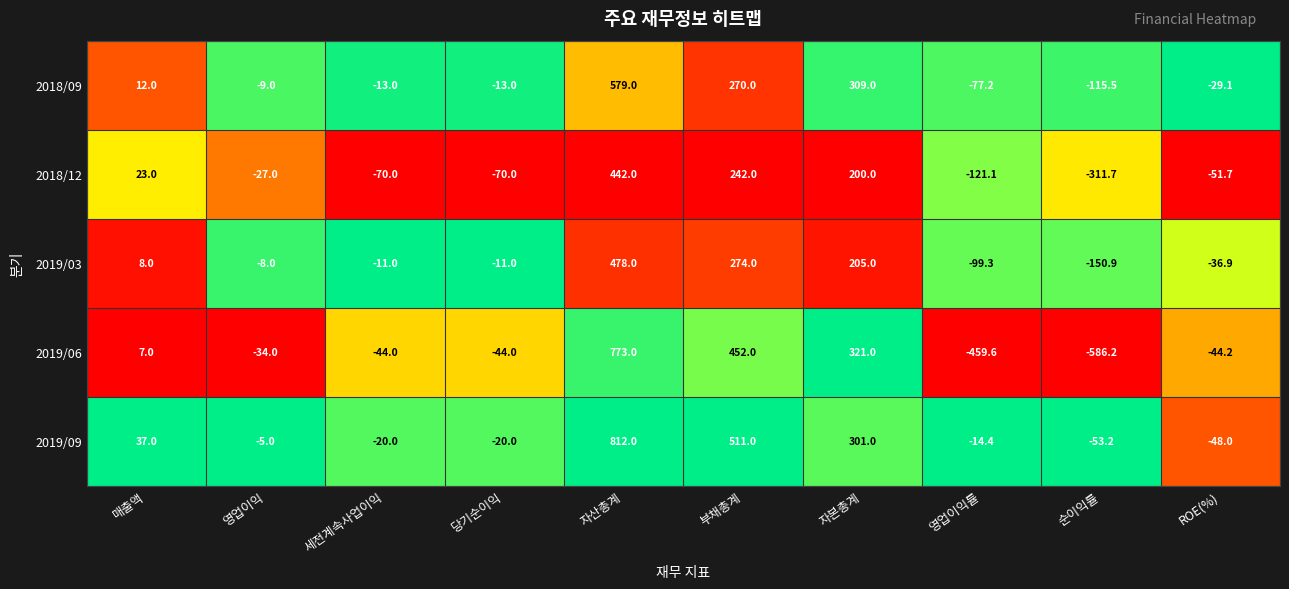

At which category is the sum across all series the highest?

자산총계